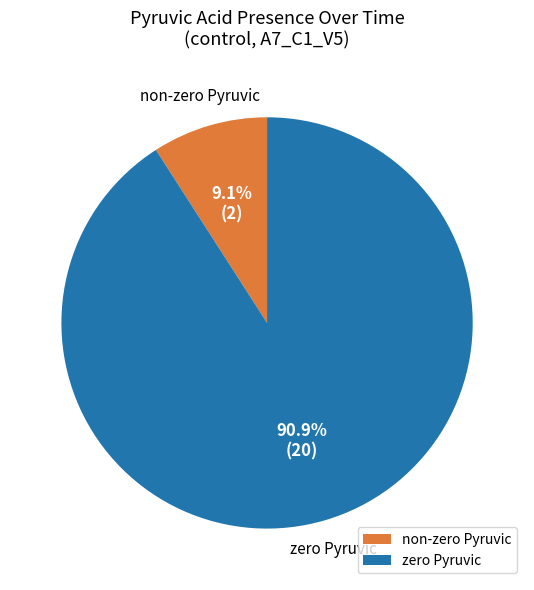

To the nearest percent, what is the average slice percentage?

50%